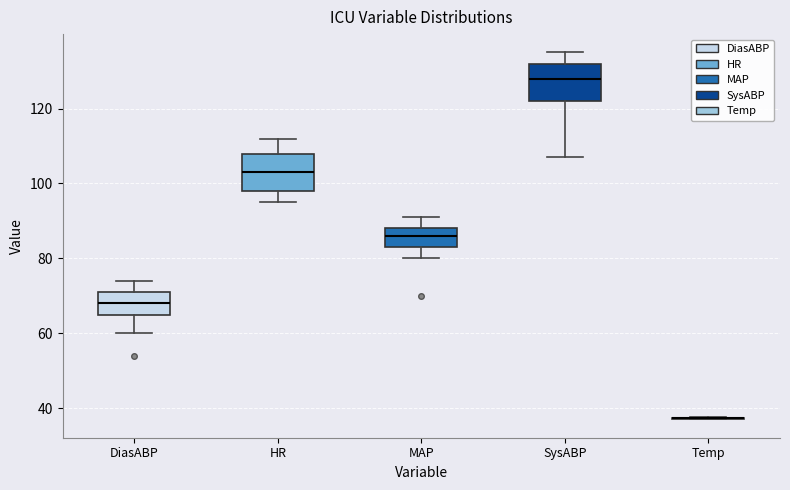

Reading left to right, transcribe this box plot: for each box, give where its median line is, the range the box spans, and where its two whiskers end, as read against the y-axis. The values are not printed on the chart, so give them approximately, as read against the axis.

DiasABP: median 68, box 66 to 72, whiskers 60 to 74
HR: median 104, box 98 to 108, whiskers 96 to 112
MAP: median 86, box 84 to 88, whiskers 80 to 92
SysABP: median 128, box 122 to 132, whiskers 108 to 136
Temp: box collapsed to a line at 38, whiskers 38 to 38